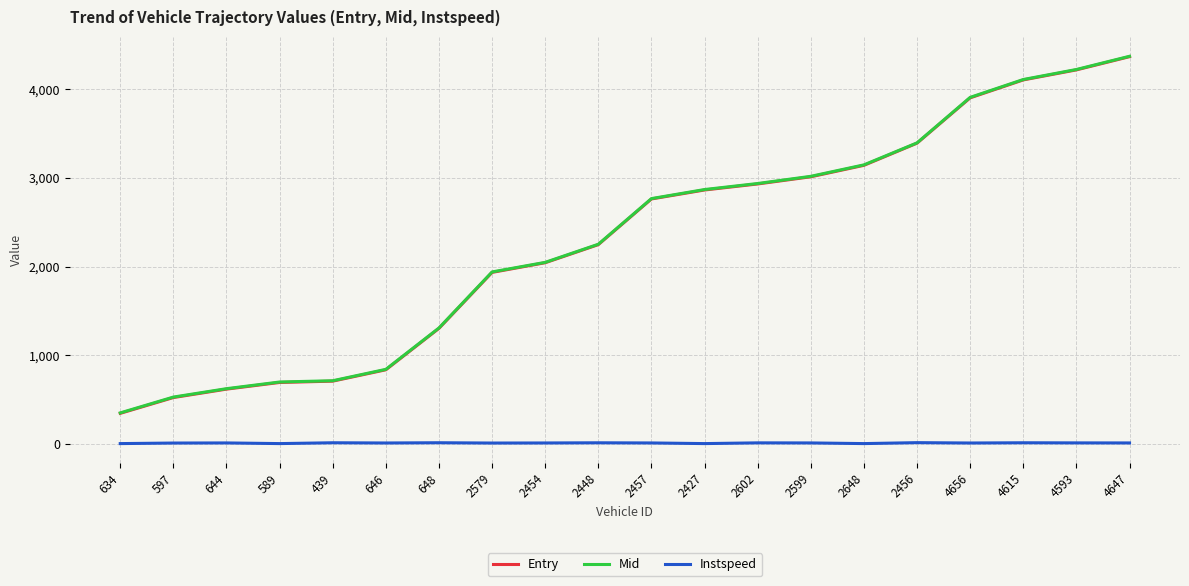

What is the spread (max minus min) of values at 2579?

1929.1